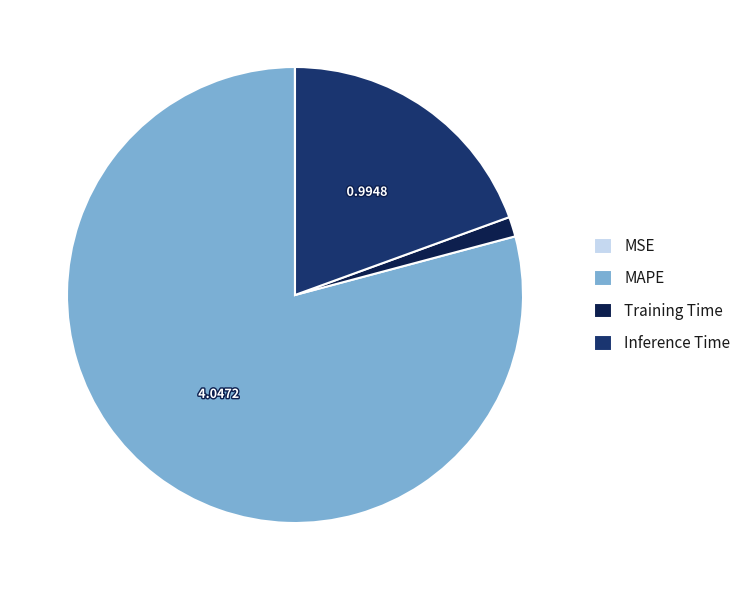

Which category accounts for the majority?

MAPE